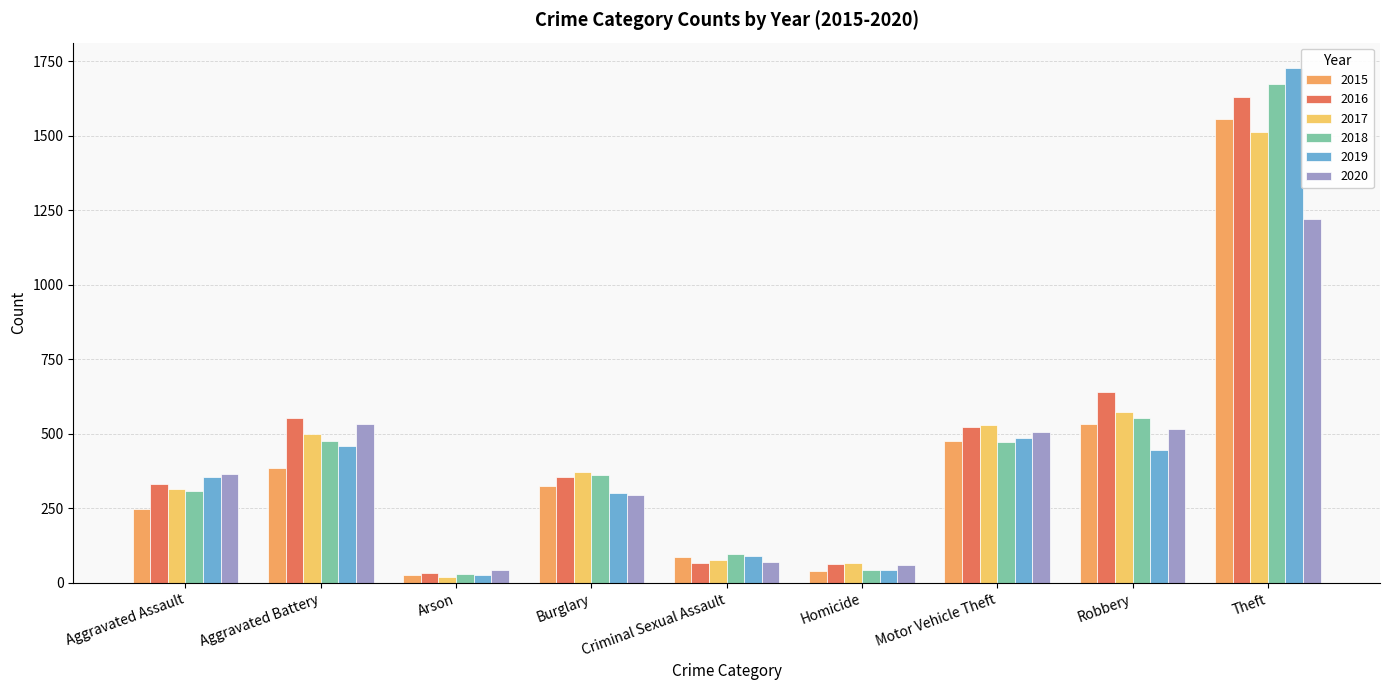

Is it true that 2018 equals 406 at Aggravated Assault?

False